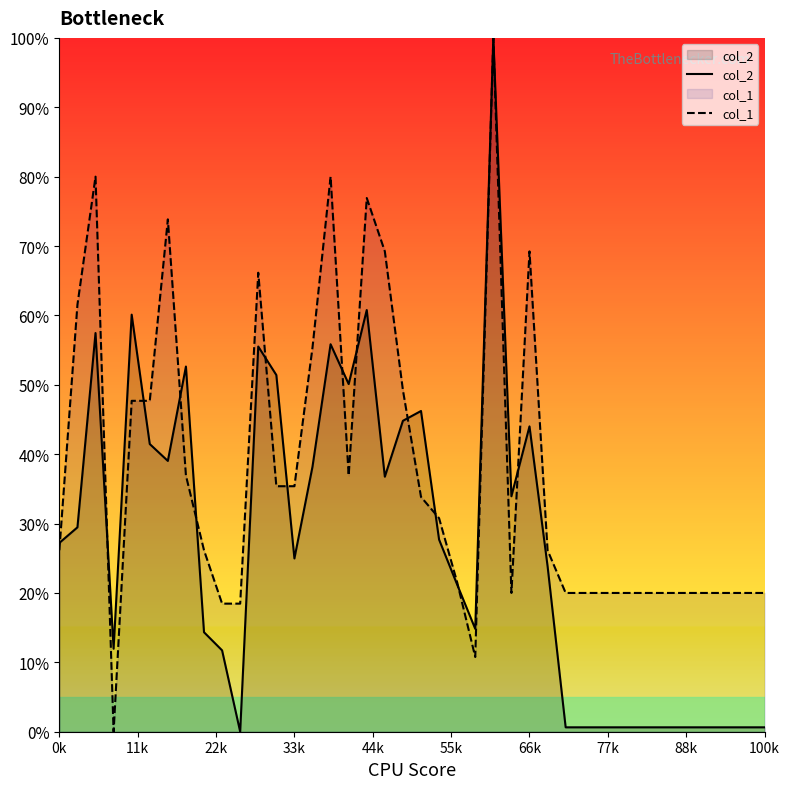

Rank the series by their average value, from lowest to highest.

col_2, col_1